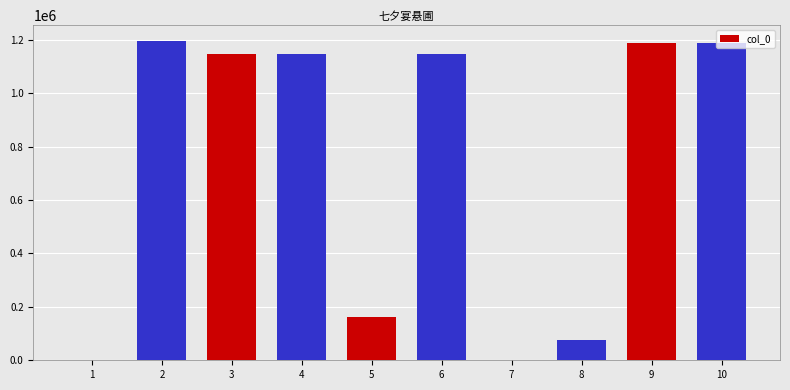

What is the change in value from 5 to 8?

-86140